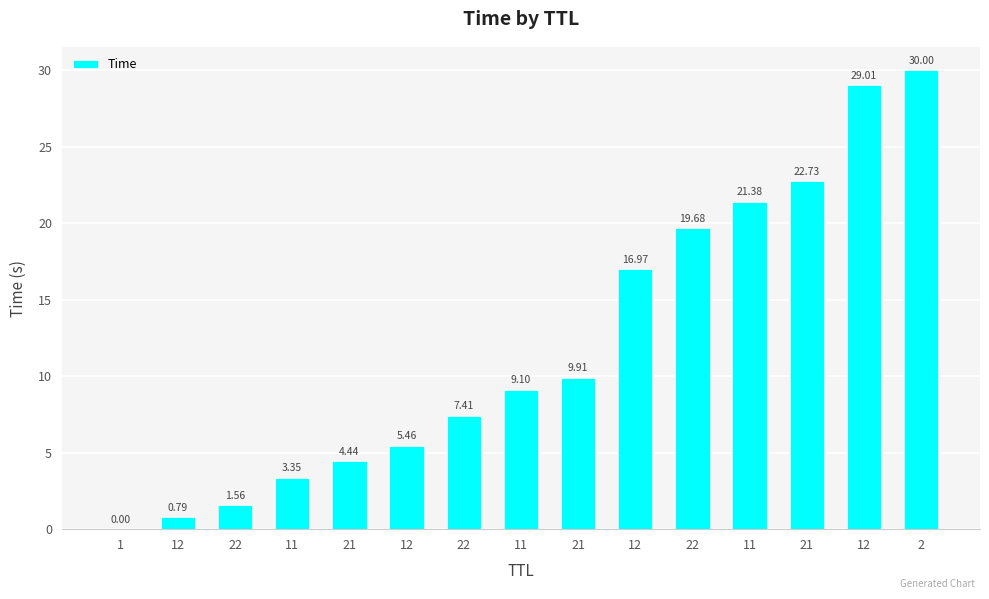

What is the approximate value at 11?

3.3